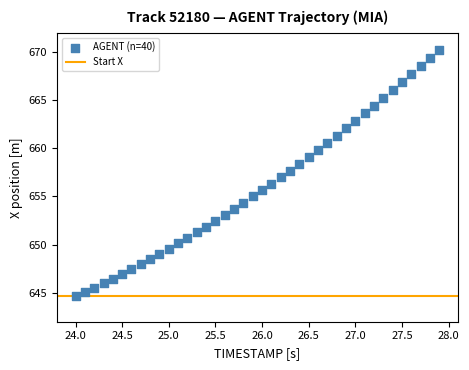

What is the range of X values (max minus min)?

3.9